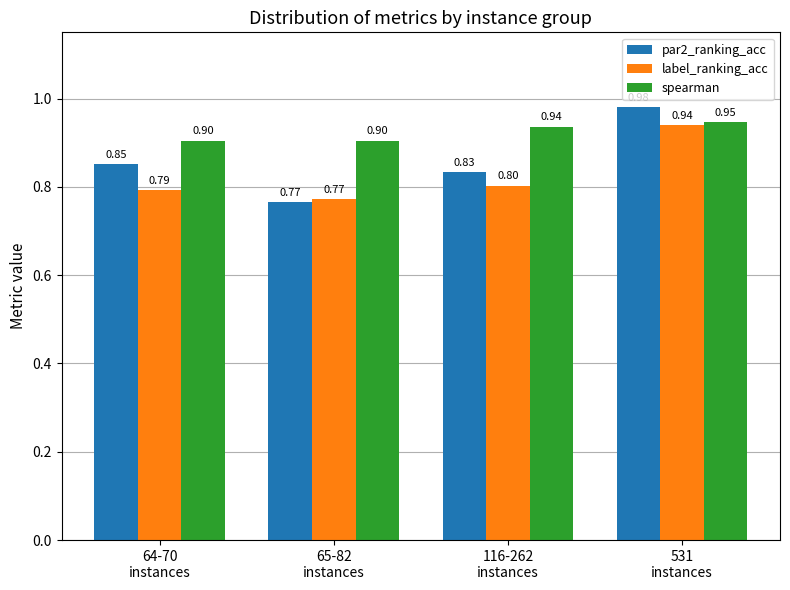

Rank the series by their average value, from highest to lowest.

spearman, par2_ranking_acc, label_ranking_acc